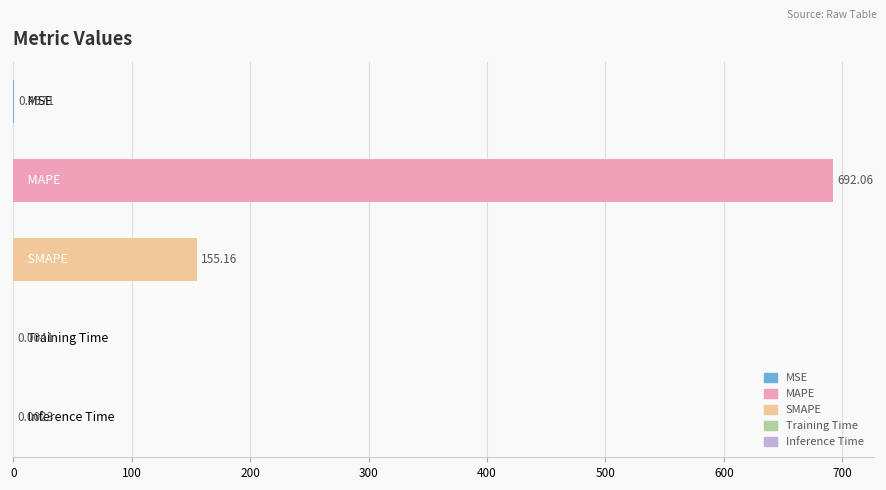

What is the sum of all values?

847.7